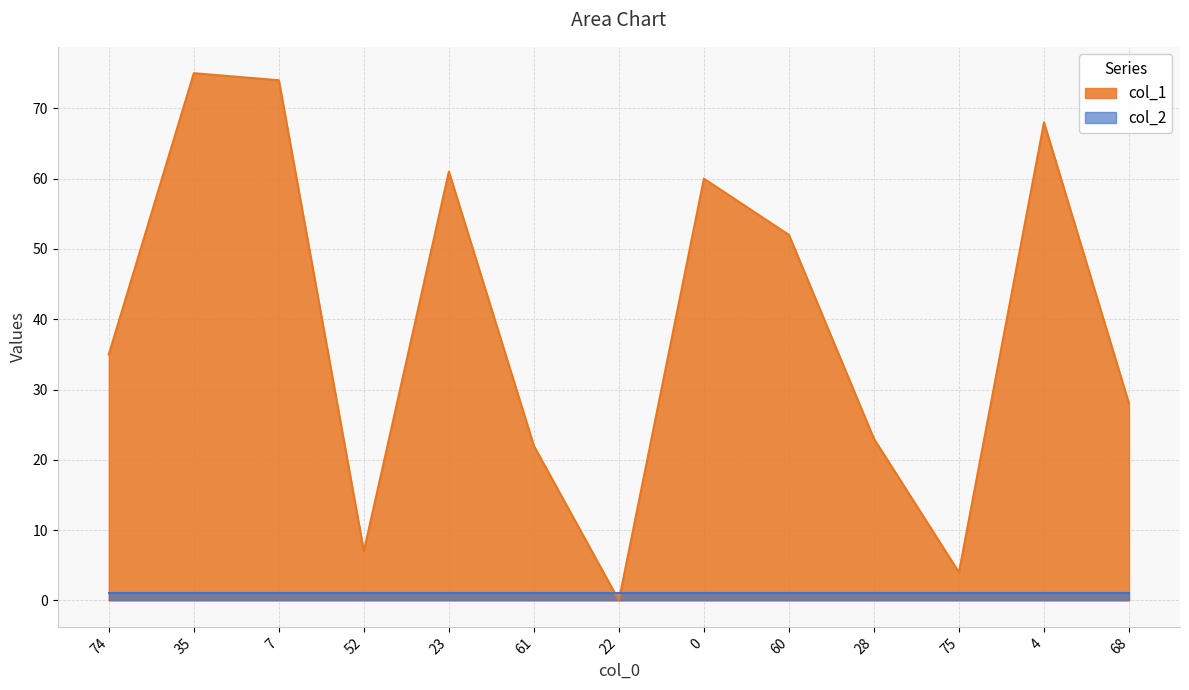

How many points are higher than both their immediate neighbors (excluding endpoints)?

4